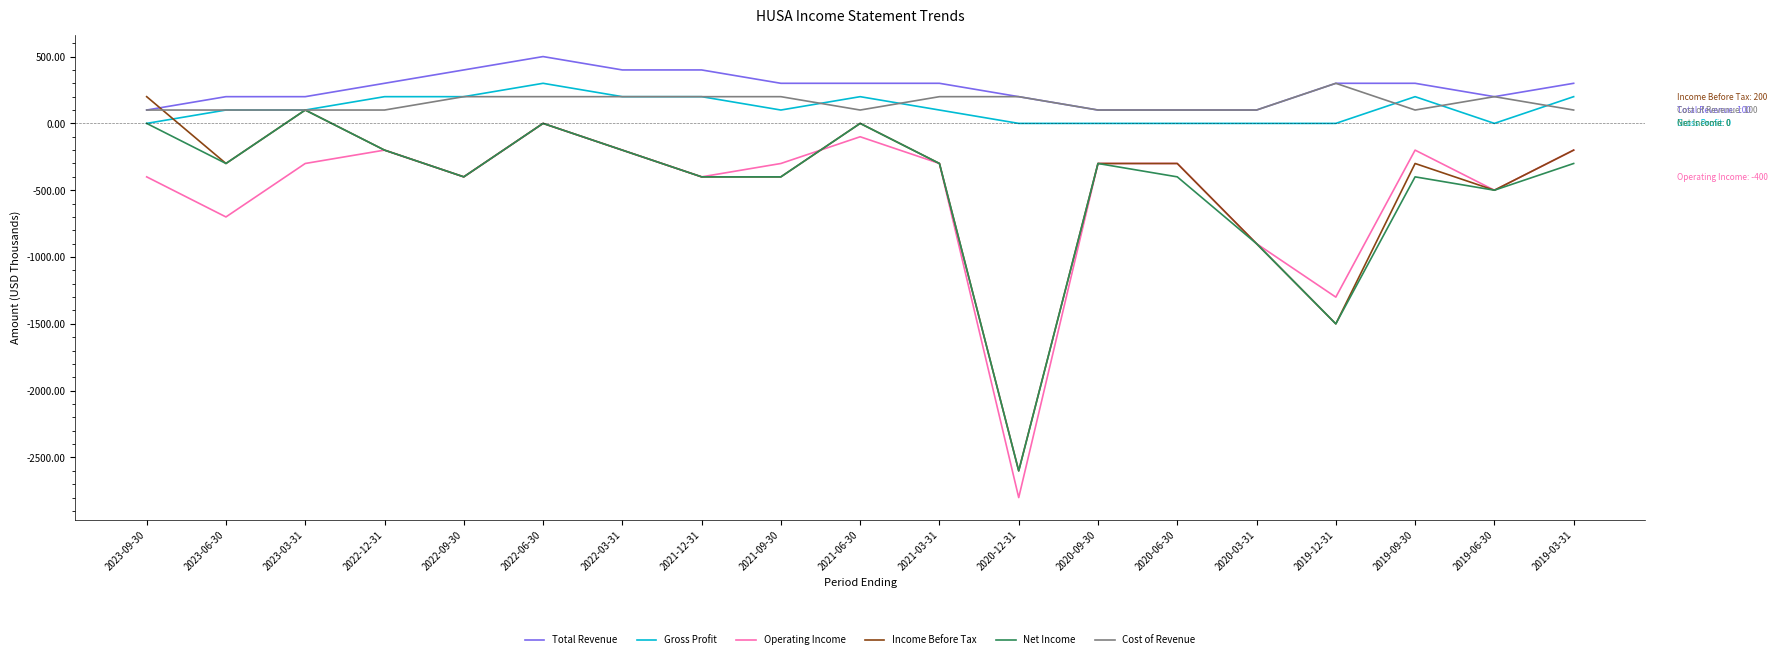

What is the minimum value for Cost of Revenue?

100